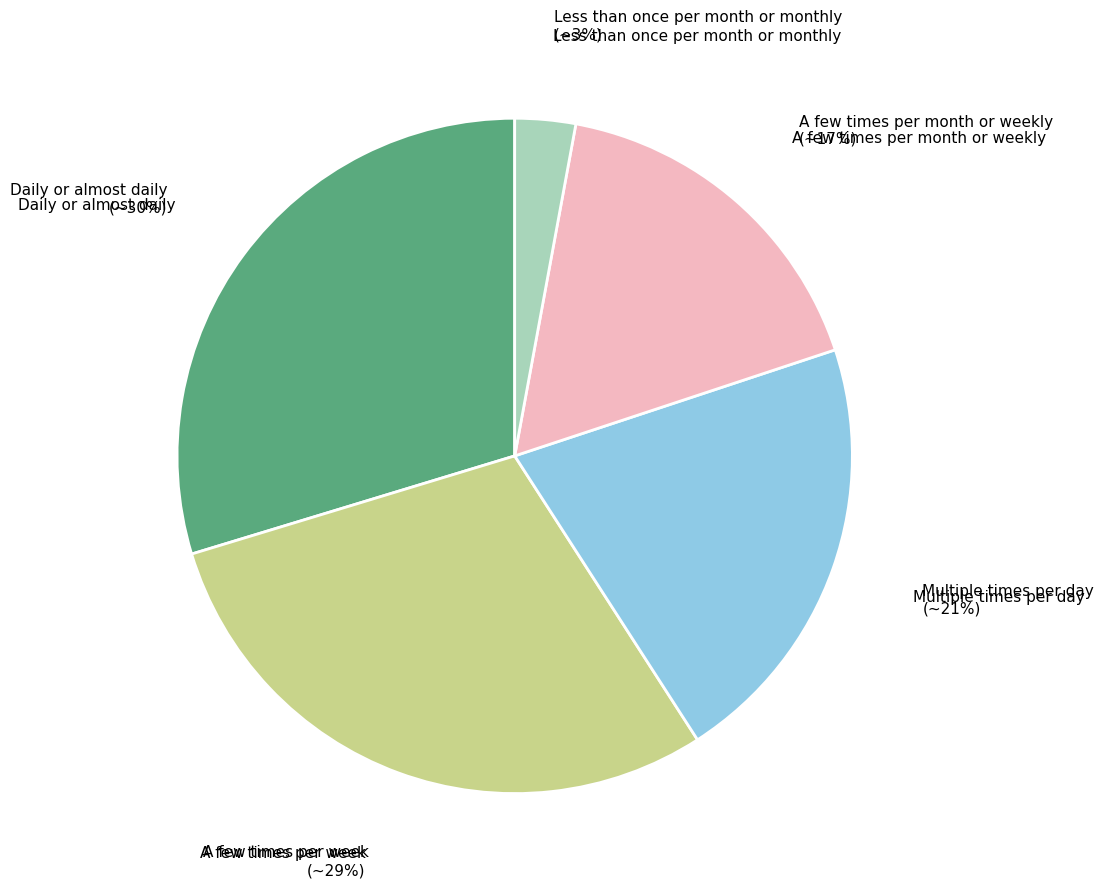

To the nearest percent, what is the average slice percentage?

20%